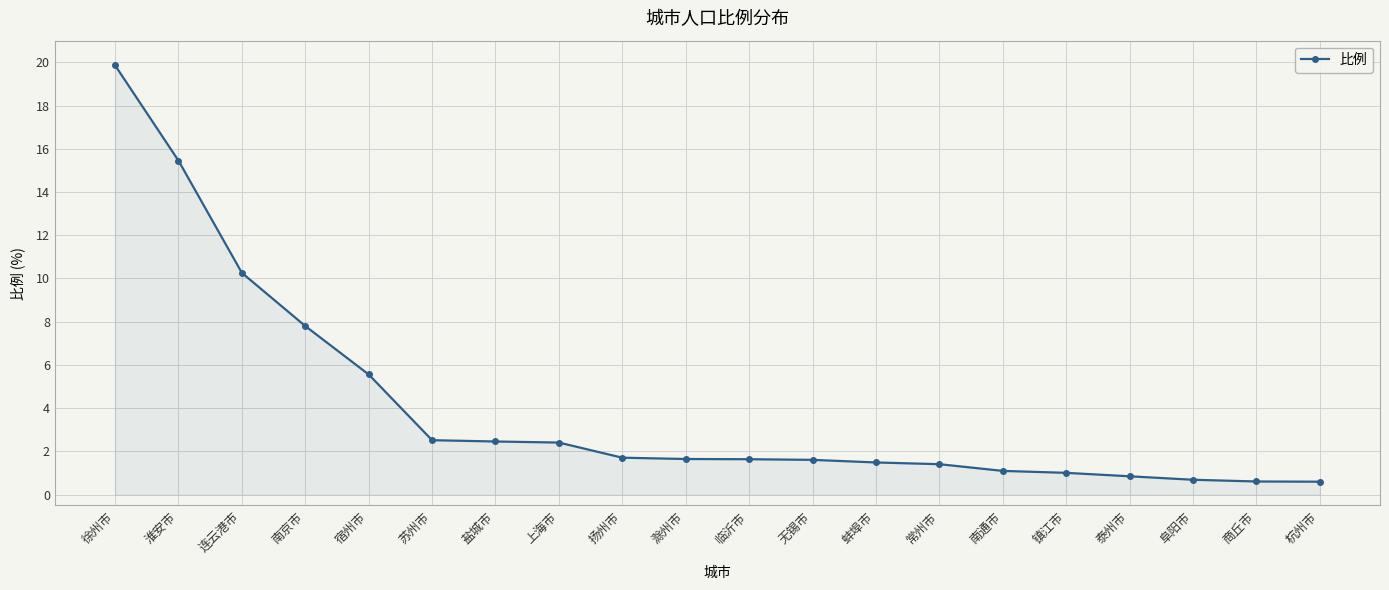

What is the sum of all values?

80.7